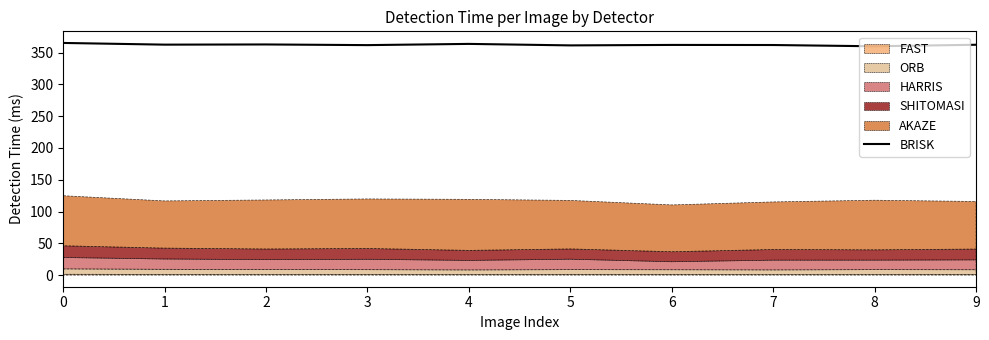

Reading left to right, extract all data points from this chart.

0=365.1	1=362.4	2=362.7	3=361.7	4=363.6	5=361.3	6=362.0	7=361.9	8=359.9	9=362.3